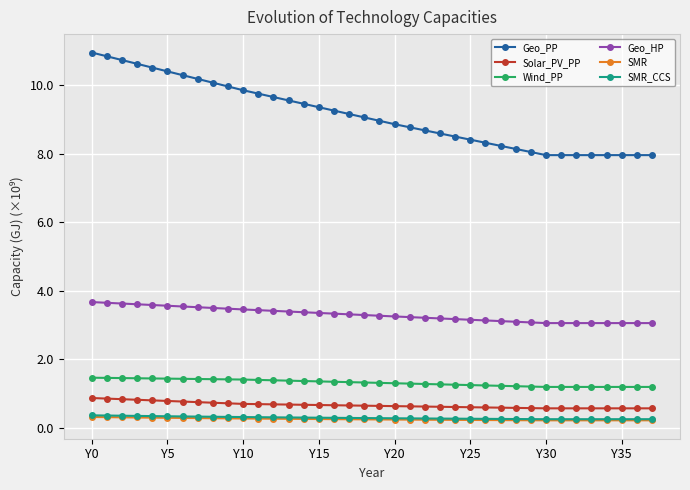

Which series has the largest total across all categories?

Geo_PP